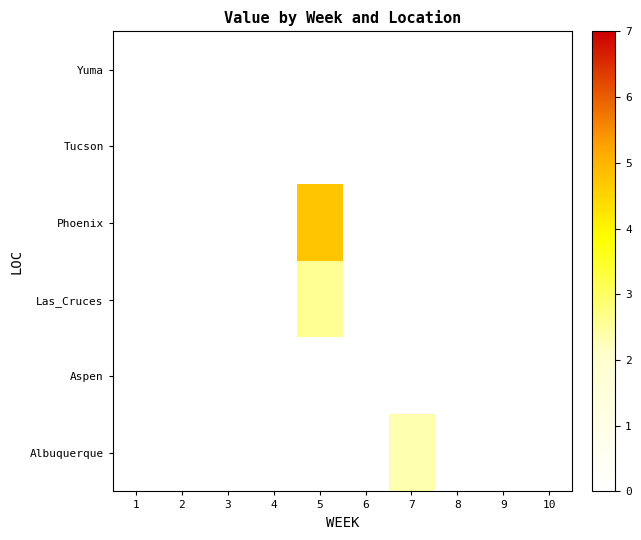

At 10, list the series in order from smallest to largest.

Albuquerque, Aspen, Las_Cruces, Phoenix, Tucson, Yuma